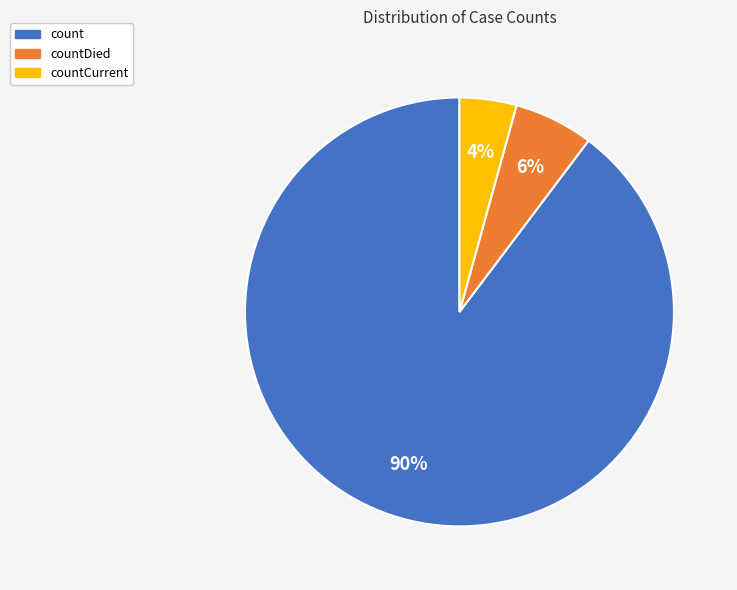

Does any single category account for the majority?

Yes